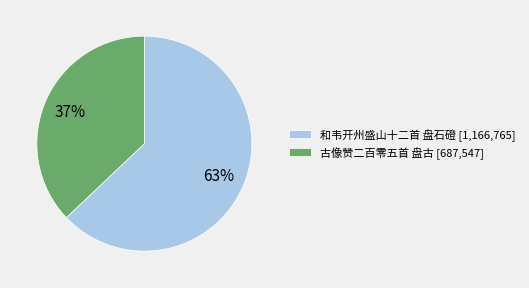

Which has a higher value, 古像赞二百零五首 盘古 or 和韦开州盛山十二首 盘石磴?

和韦开州盛山十二首 盘石磴